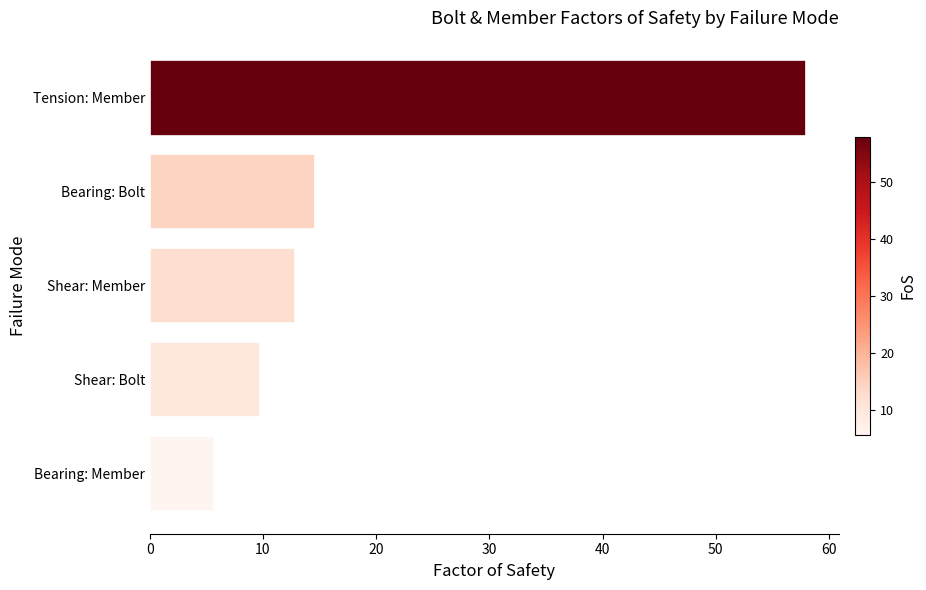

Reading top to bottom, transcribe all the data shown in this chart.

Tension: Member=58.0	Bearing: Bolt=14.6	Shear: Member=12.8	Shear: Bolt=9.7	Bearing: Member=5.7